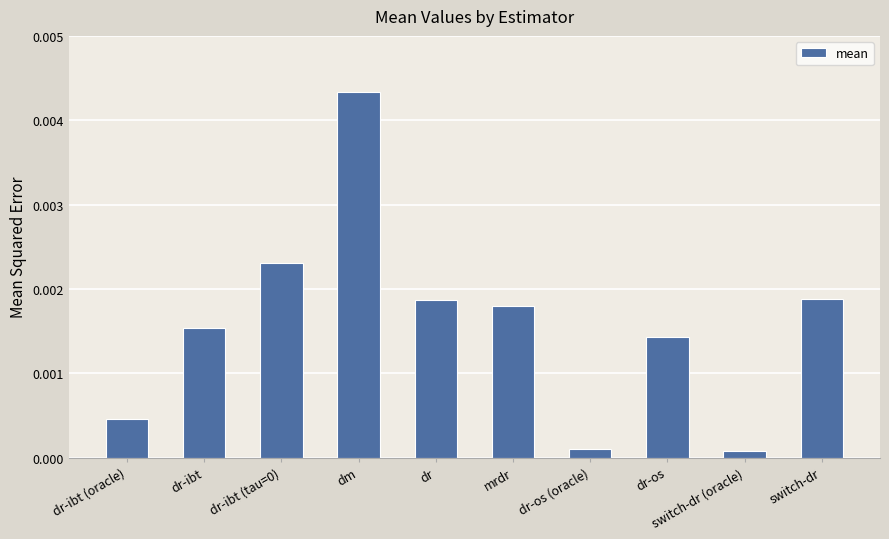

What is the label of the 6th bar from the right?

dr